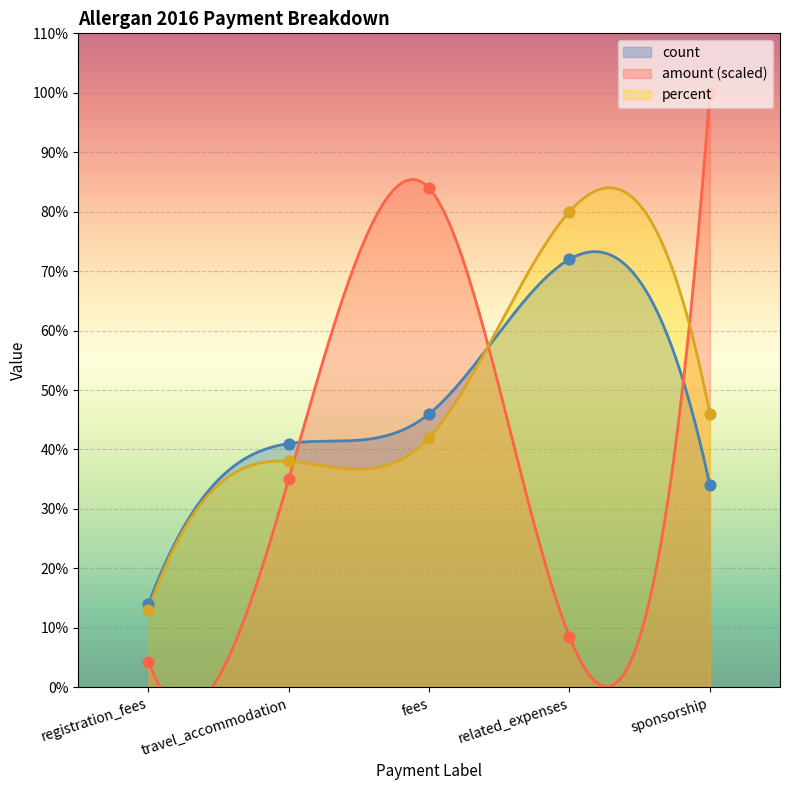

What is the total value across all series at sponsorship?

180.0